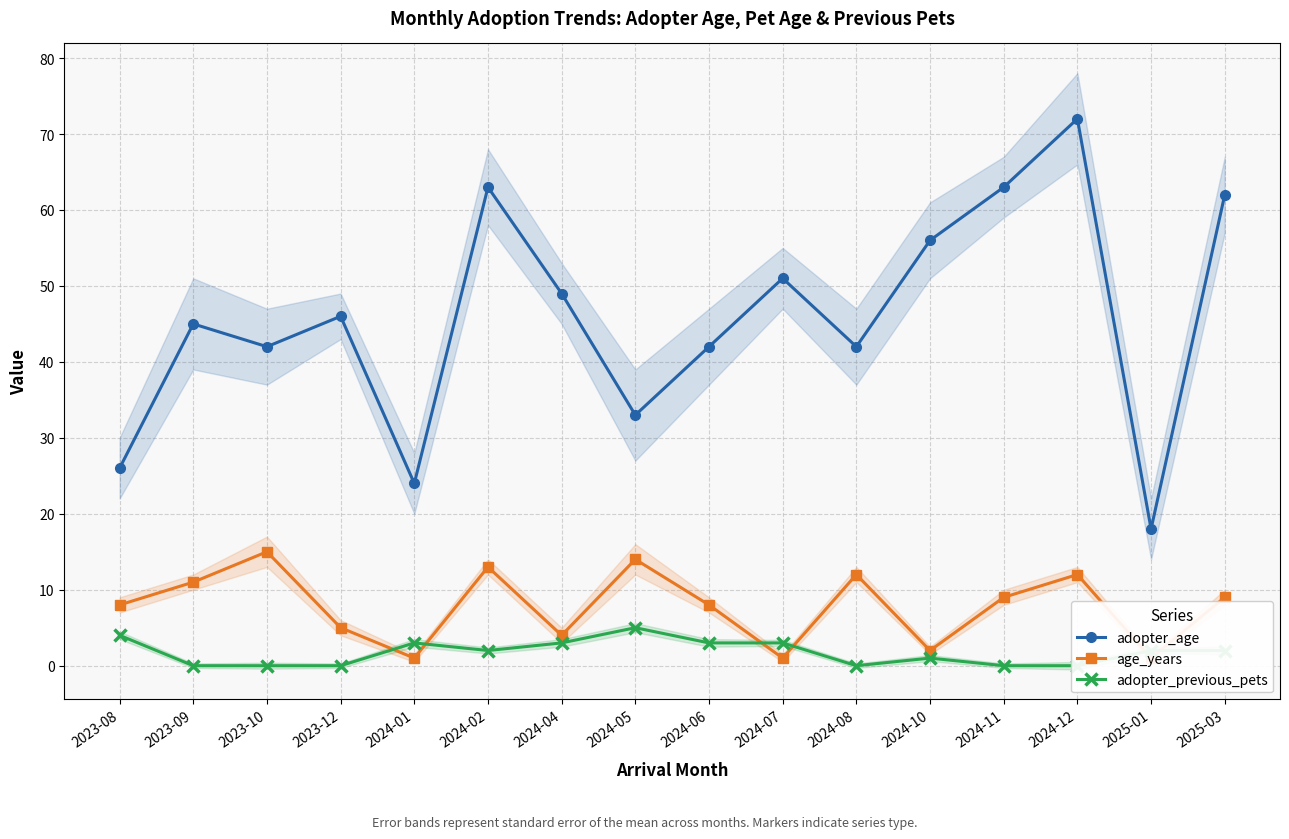

Reading right to left, extract all data points from this chart.

adopter_age: 62	18	72	63	56	42	51	42	33	49	63	24	46	42	45	26
age_years: 9	1	12	9	2	12	1	8	14	4	13	1	5	15	11	8
adopter_previous_pets: 2	2	0	0	1	0	3	3	5	3	2	3	0	0	0	4